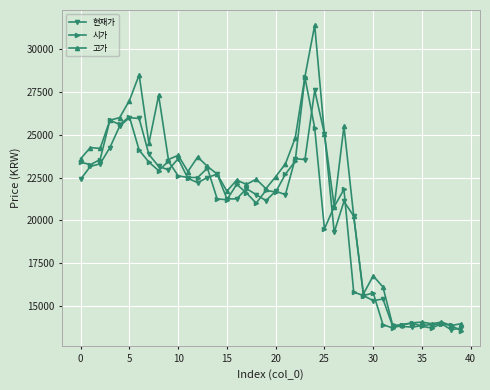

List the series in order of their peak value, lowest first.

현재가, 시가, 고가